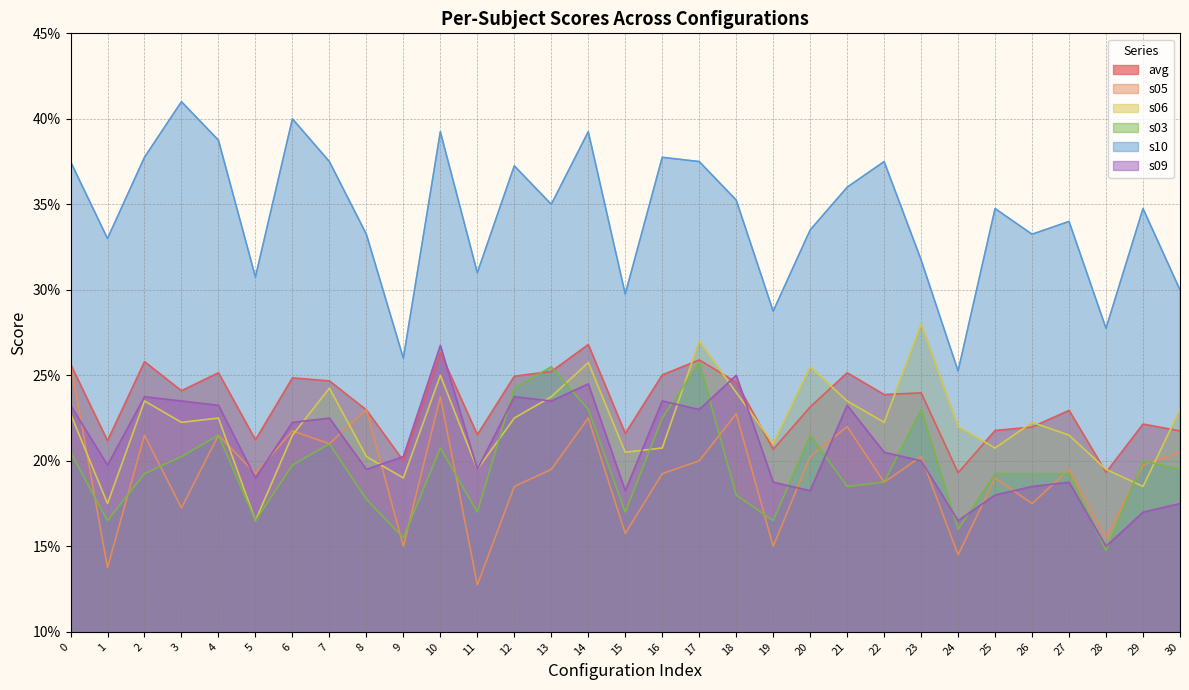

What is the difference between the second highest and second lowest values in the s05 series?

0.1